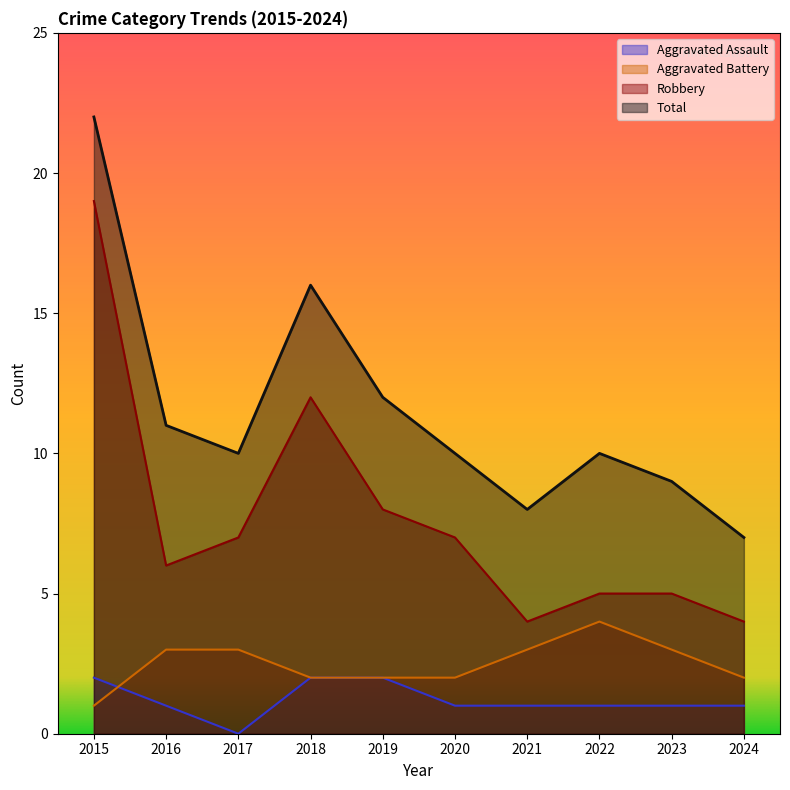

Count the Aggravated Battery values in the range 2 to 3.

8